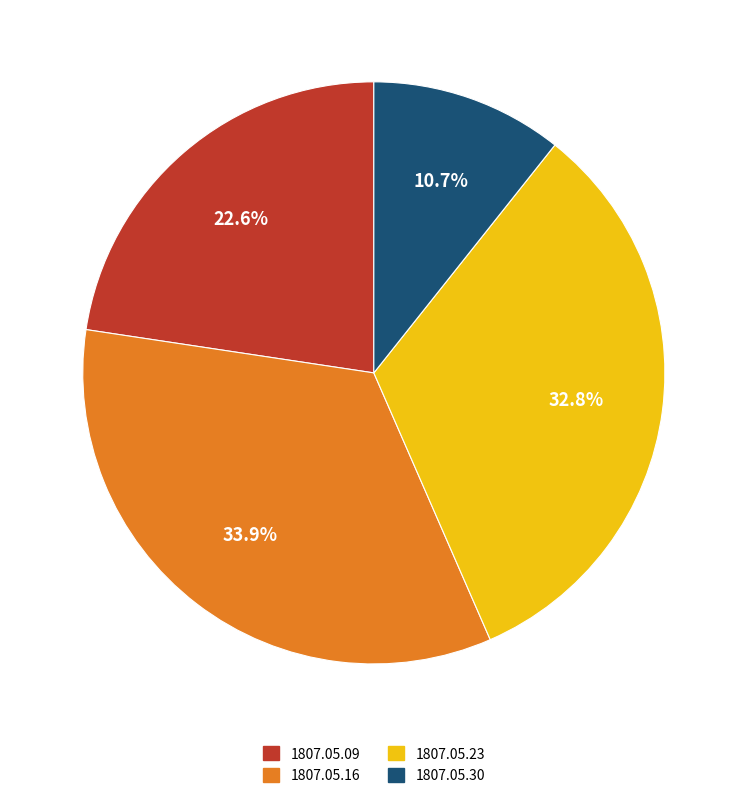

Combined, do 1807.05.09 and 1807.05.30 account for over 50%?

No